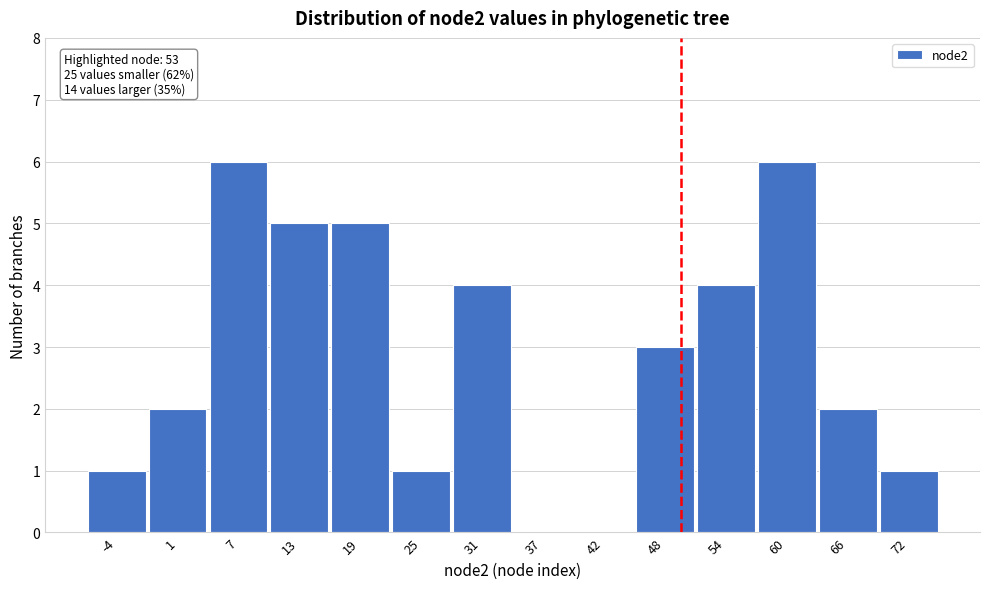

Reading left to right, what are all the values shown in this chart?

-4=1	1=2	7=6	13=5	19=5	25=1	31=4	37=0	42=0	48=3	54=4	60=6	66=2	72=1